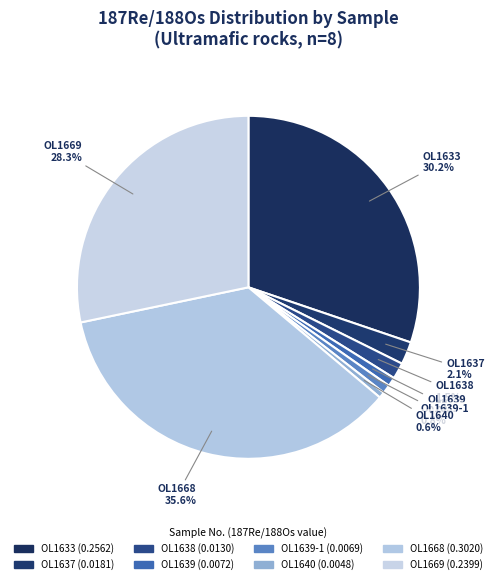

Count the number of slices in the pie.

8